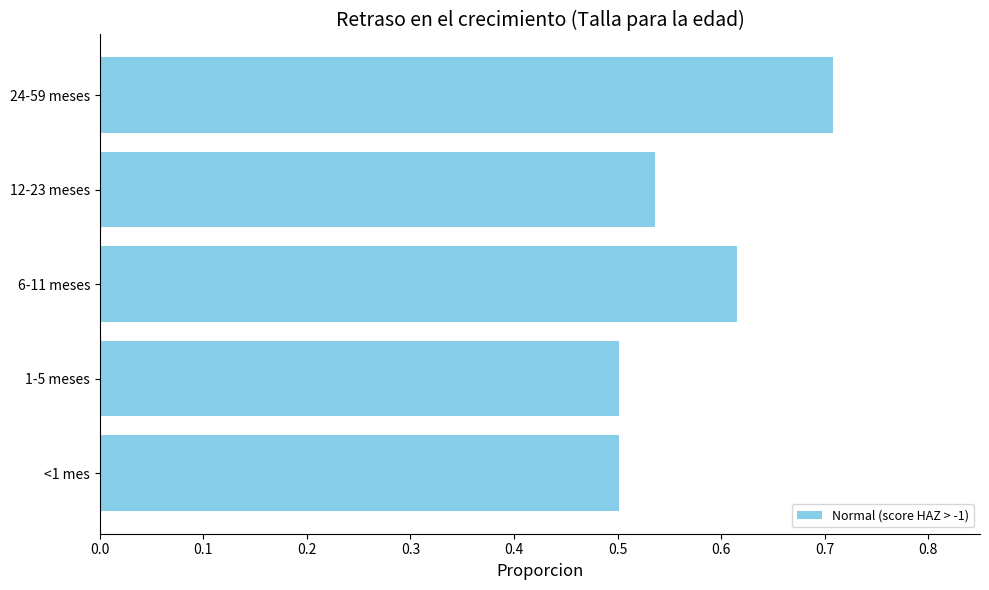

Does the chart contain stacked bars?

No